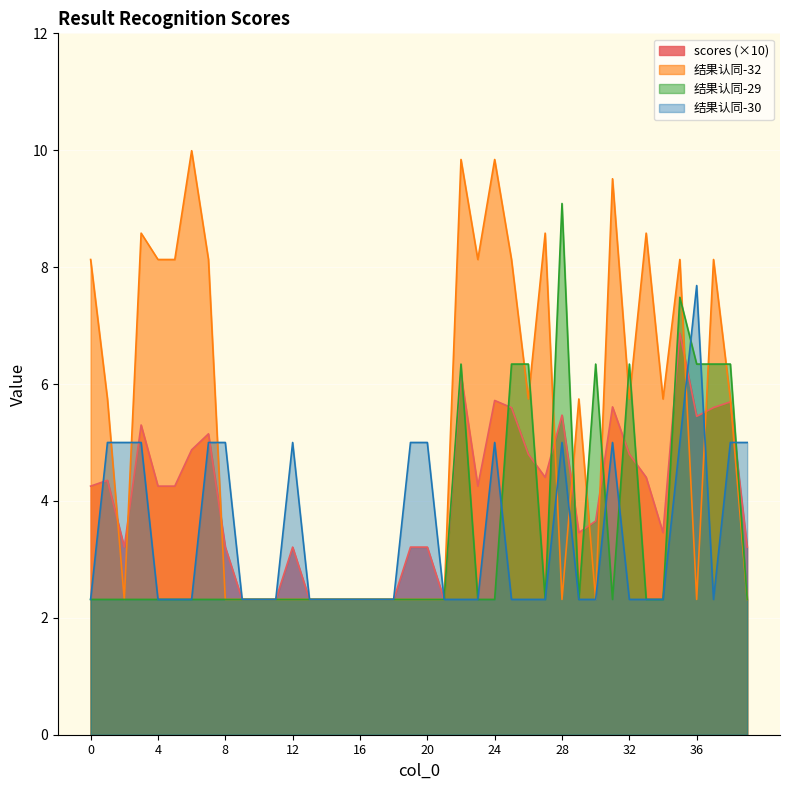

True or false: 结果认同-32 has a value of 8.1 at 25.

True